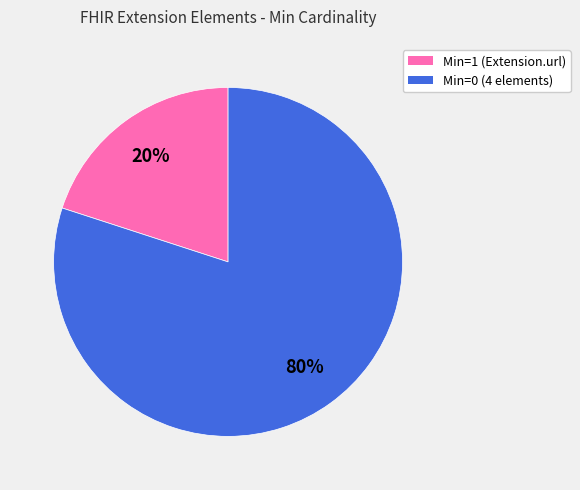

Is there a majority slice in this chart?

Yes